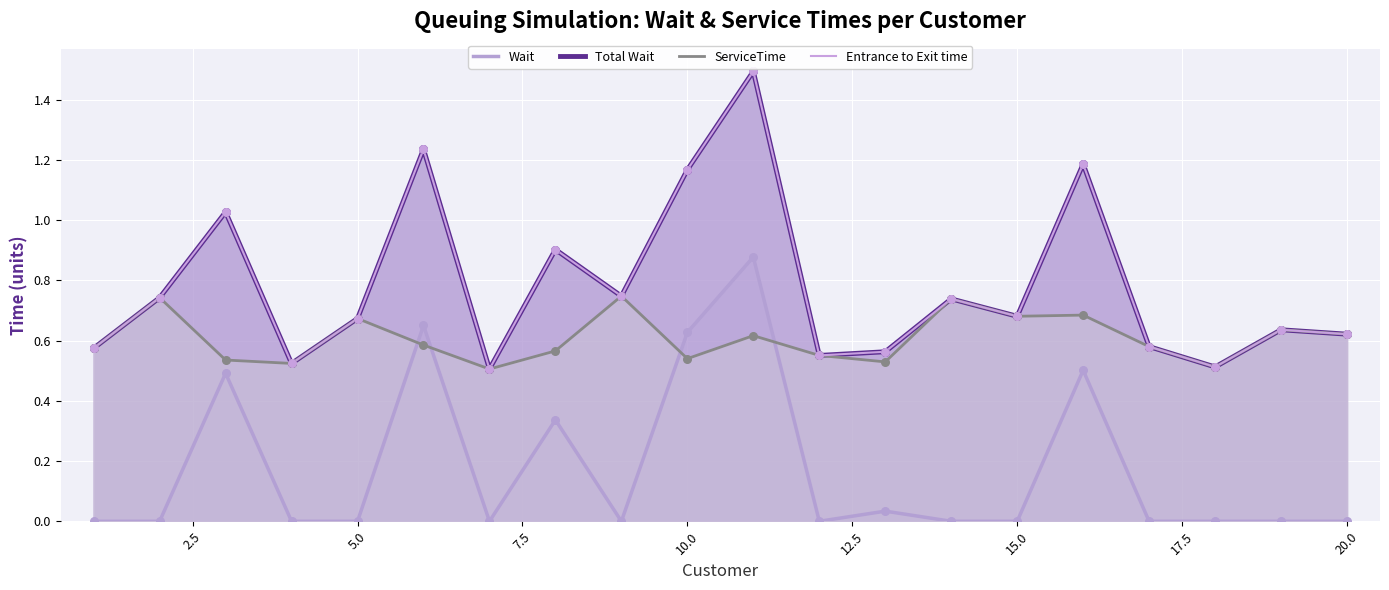

Which series has the largest total across all categories?

Total Wait